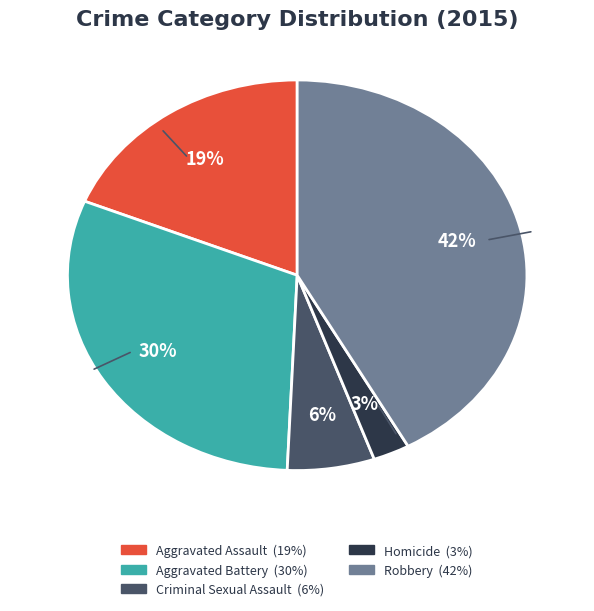

Is it true that Aggravated Assault is 19% of the pie?

True